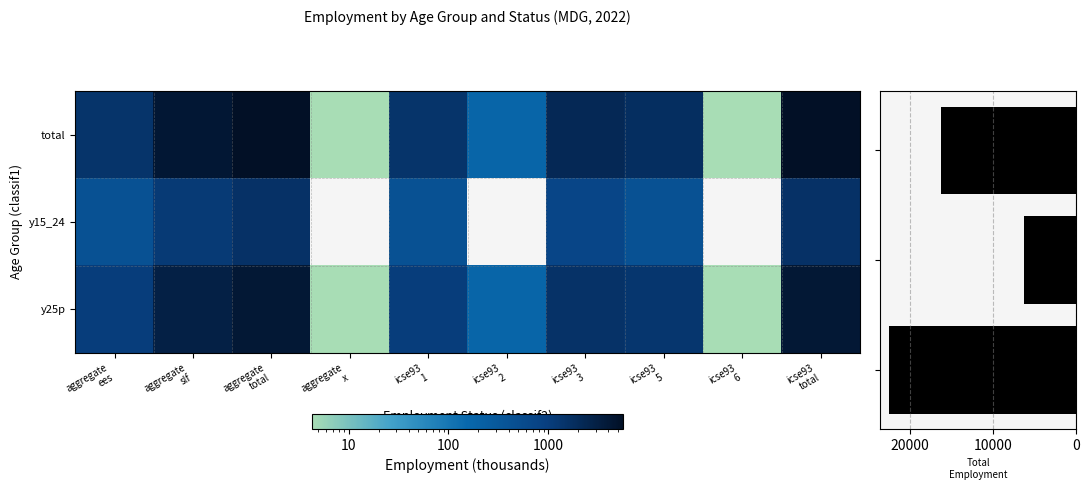

The value of age_aggregate_total at aggregate slf is 7272.0. True or false?

False